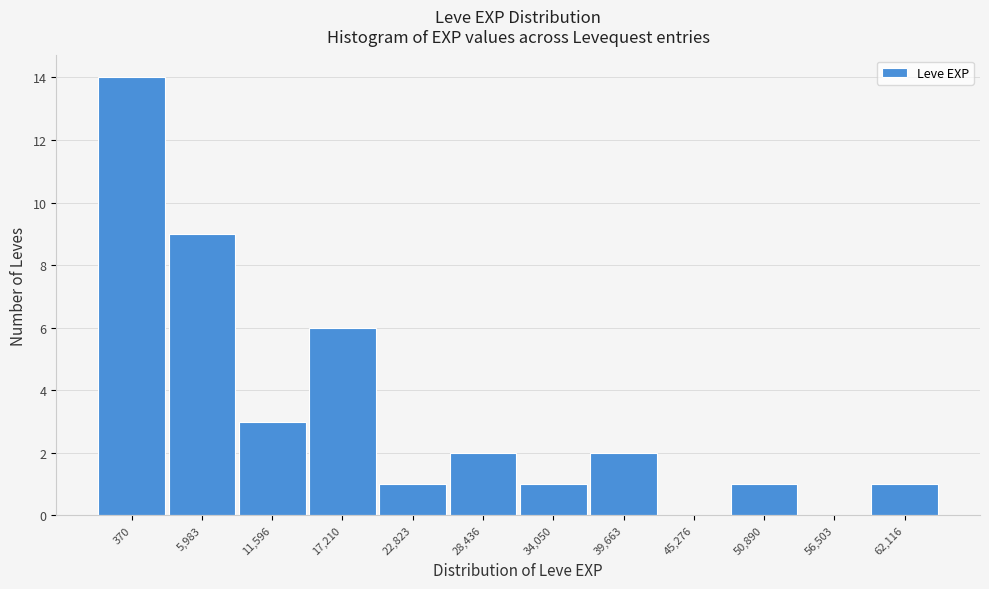

Reading left to right, transcribe all the data shown in this chart.

370=14	5,983=9	11,596=3	17,210=6	22,823=1	28,436=2	34,050=1	39,663=2	45,276=0	50,890=1	56,503=0	62,116=1